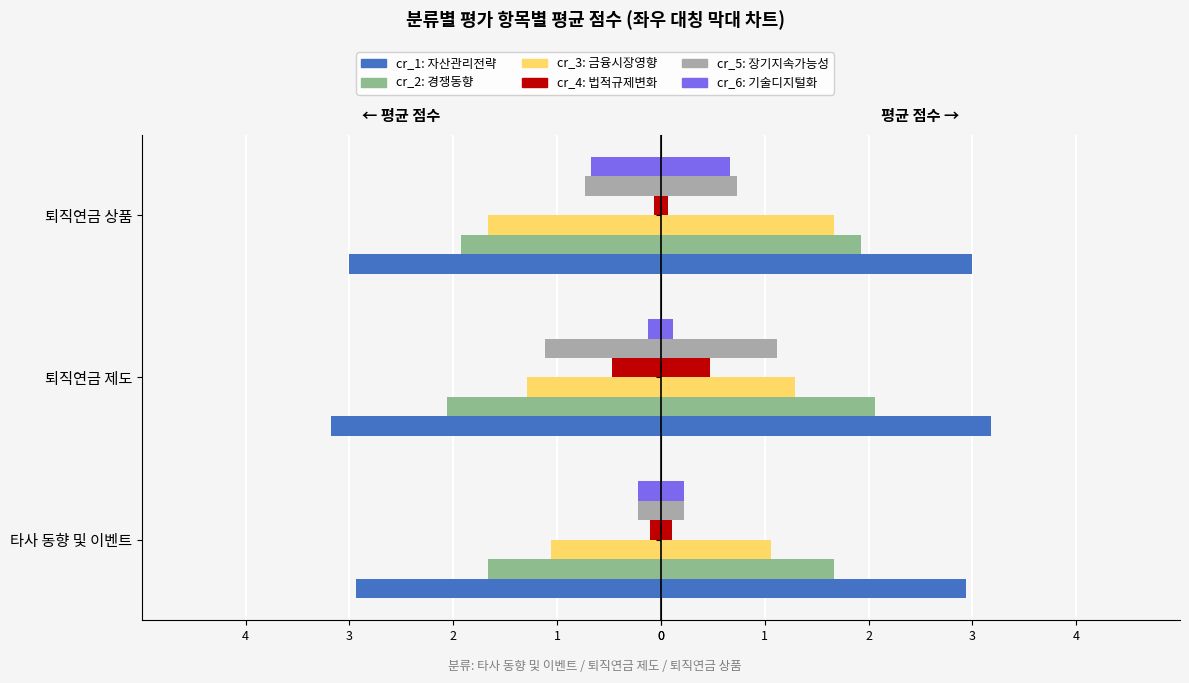

Is the value of cr_5_score at 타사 동향 및 이벤트 greater than the value of cr_3_score at 타사 동향 및 이벤트?

No